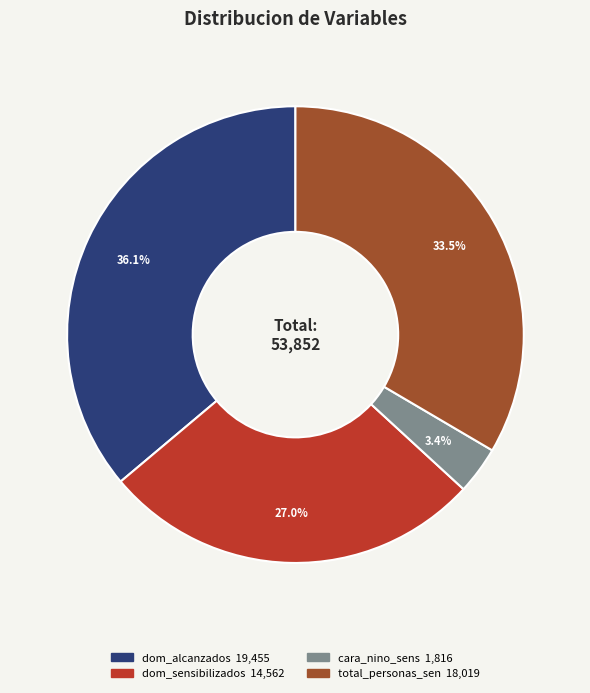

Which slice is the smallest?

cara_nino_sens